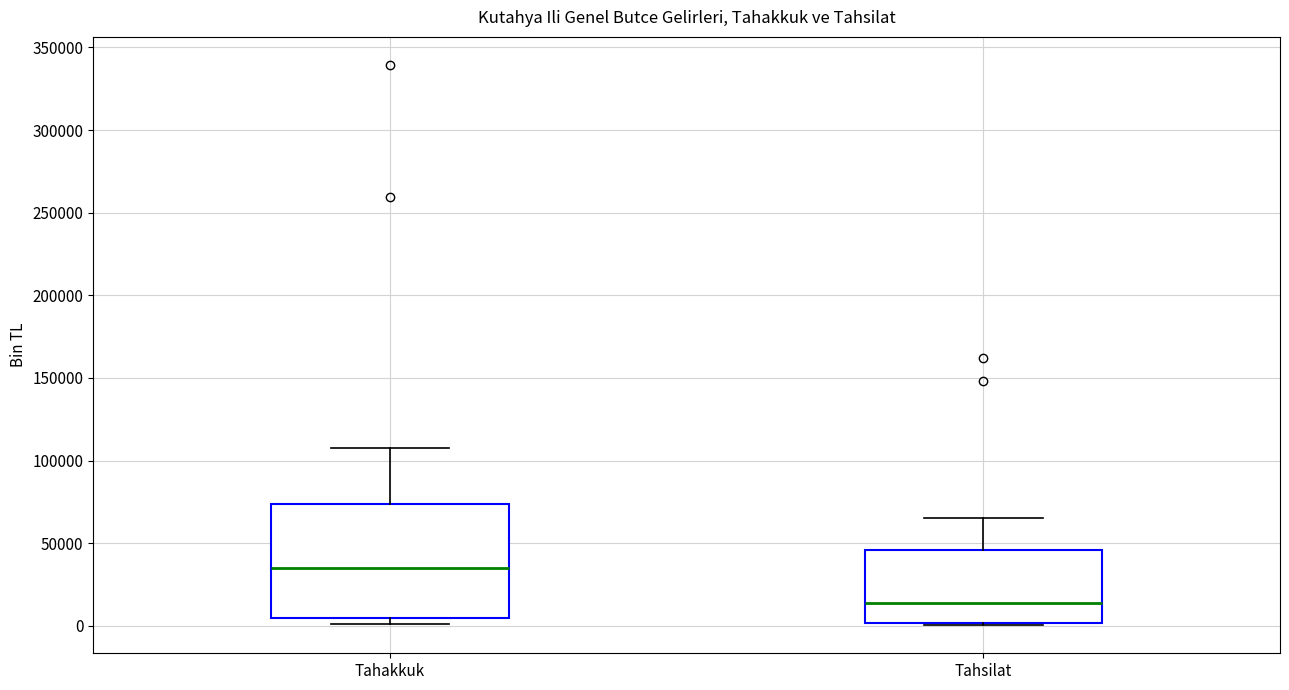

Which box has the highest median line?

Tahakkuk